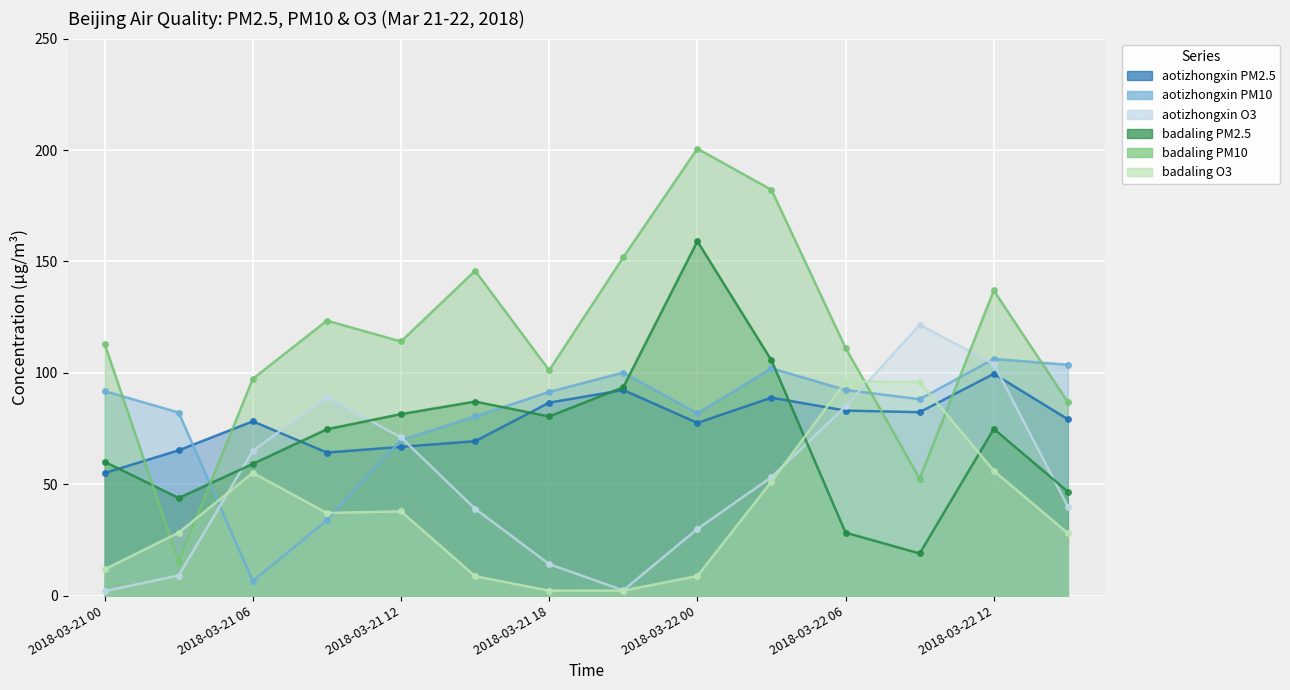

Between 2018-03-21 09 and 2018-03-22 15, which is larger?

2018-03-22 15